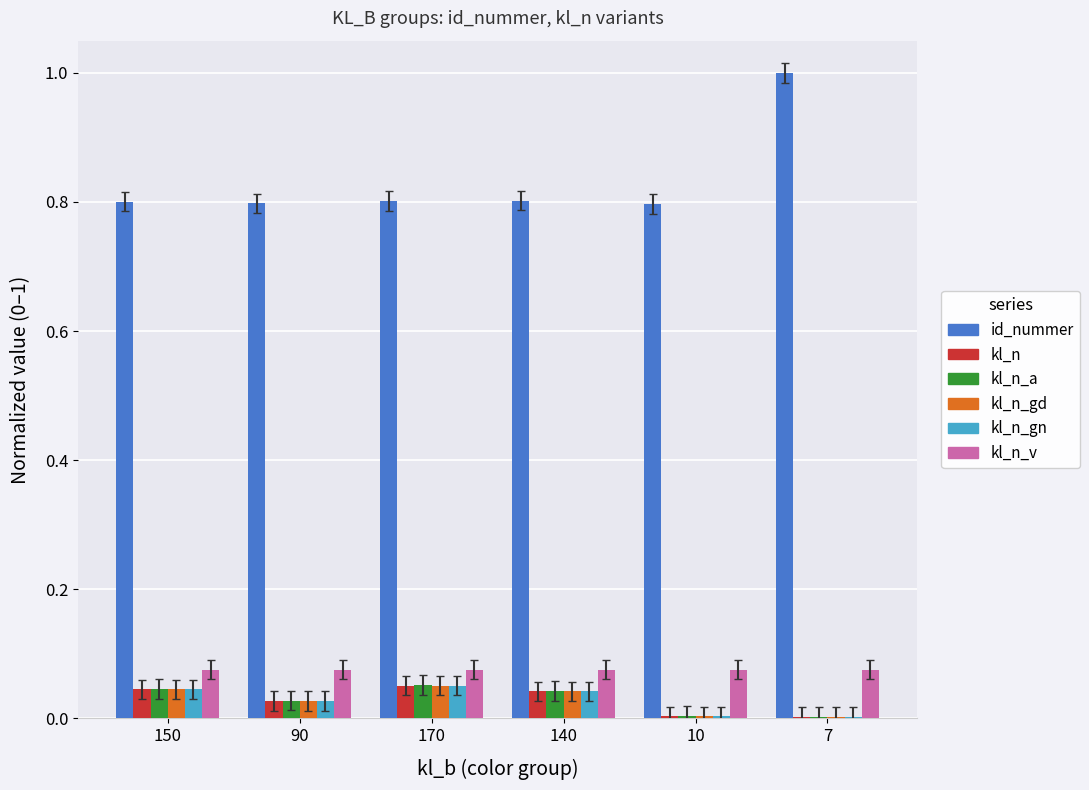

The kl_n_gd series shows 0.0 at 7. True or false?

True